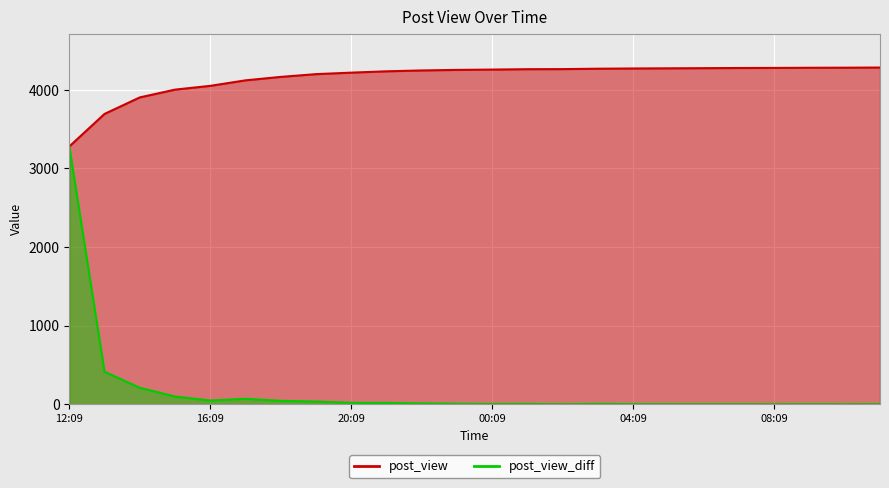

True or false: post_view has more than 0 interior local peaks.

False